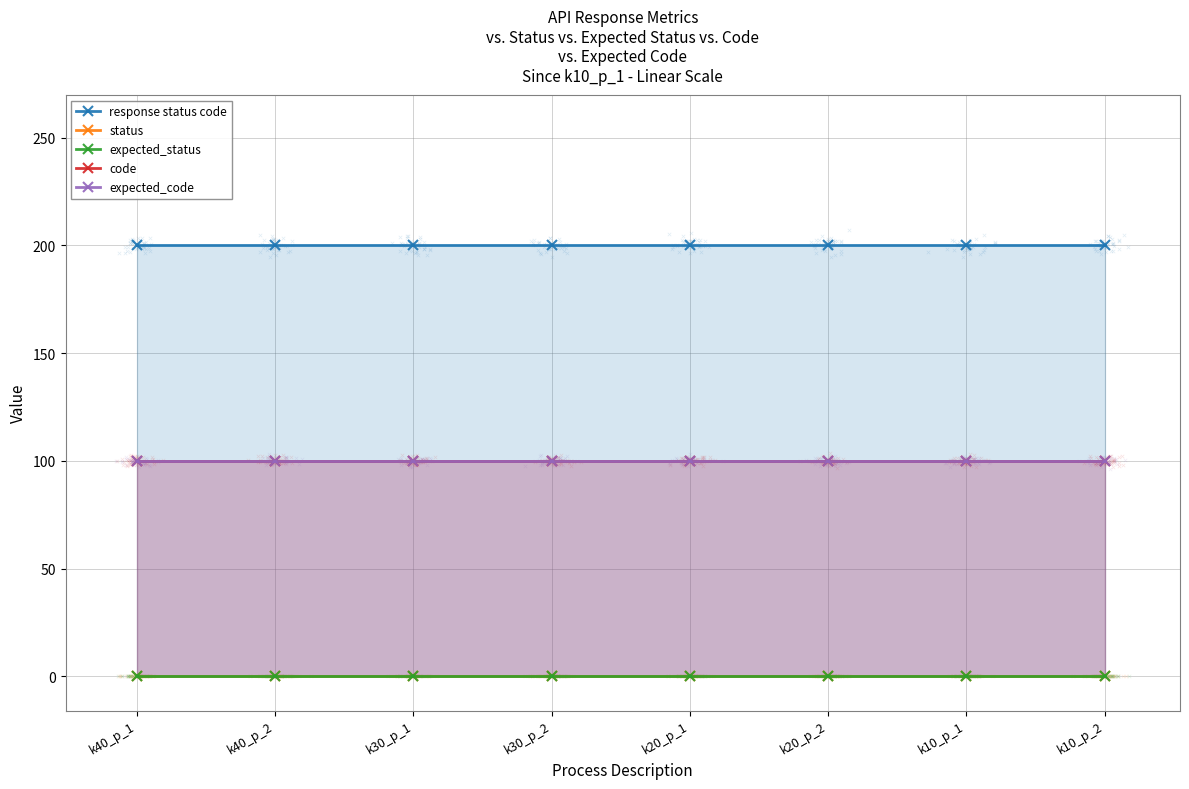

Which series has the widest spread of Y values?

response status code